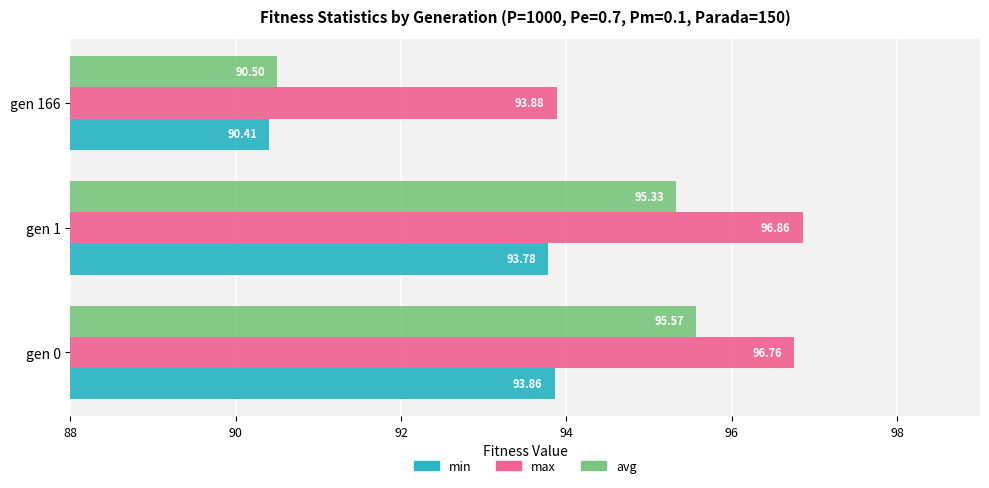

What is the difference between the highest and lowest values at gen 166?

3.5